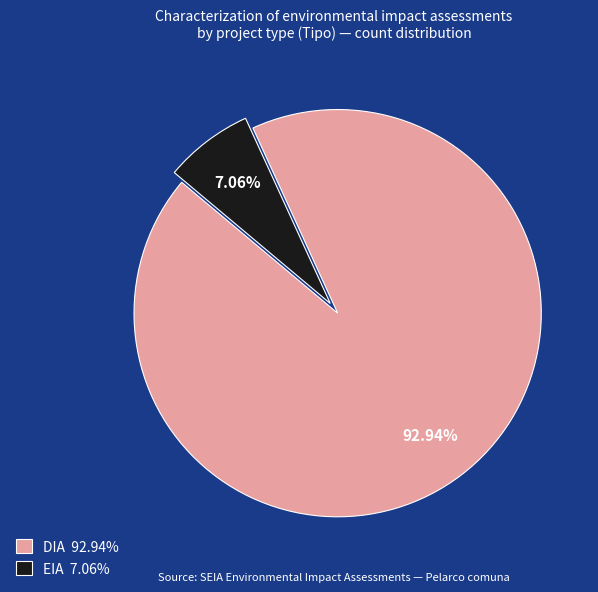

How much of the chart is everything except DIA?

7.1%